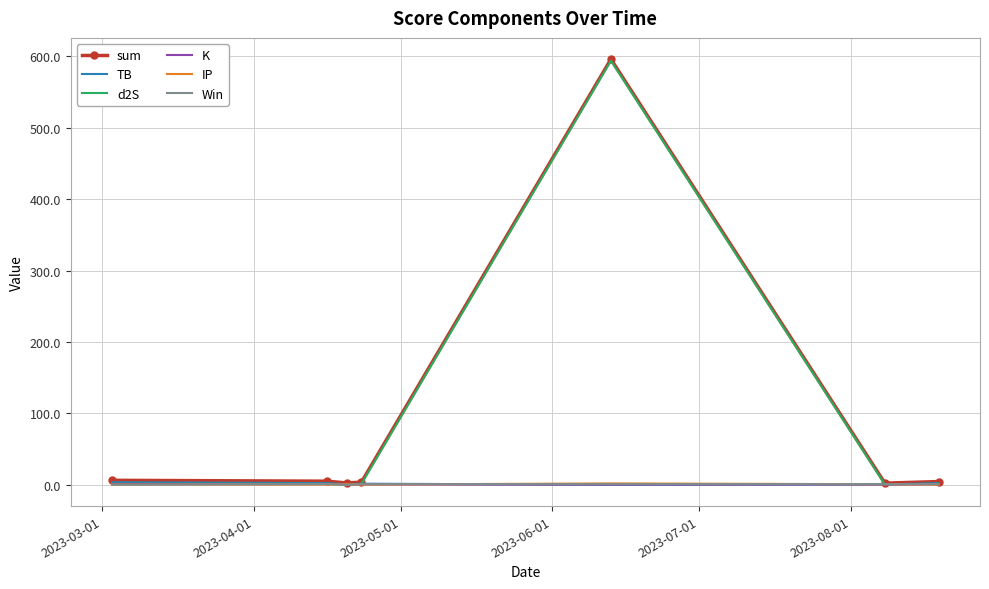

How many categories are shown in the chart?

7